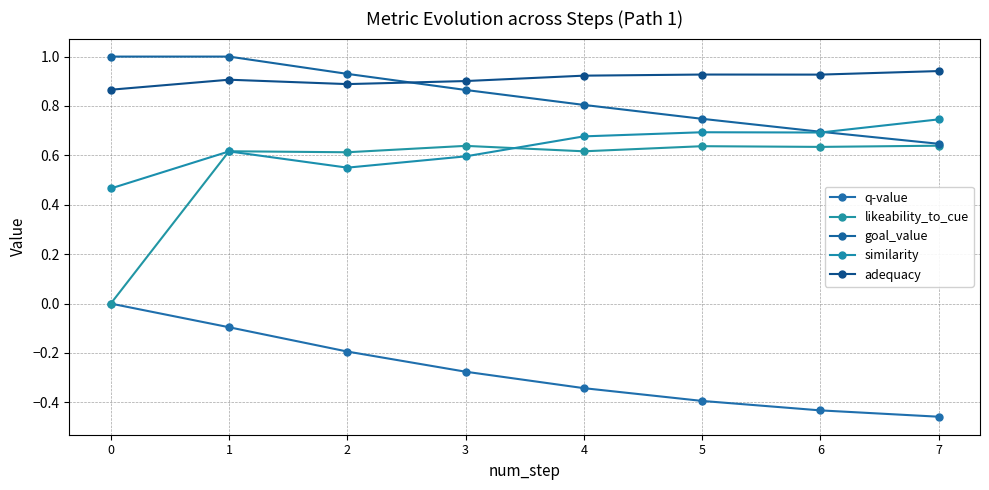

Reading right to left, list all the values displayed in this chart.

q-value: -0.5	-0.4	-0.4	-0.3	-0.3	-0.2	-0.1	0.0
likeability_to_cue: 0.6	0.6	0.6	0.6	0.6	0.6	0.6	0.0
goal_value: 0.6	0.7	0.7	0.8	0.9	0.9	1.0	1.0
similarity: 0.7	0.7	0.7	0.7	0.6	0.6	0.6	0.5
adequacy: 0.9	0.9	0.9	0.9	0.9	0.9	0.9	0.9